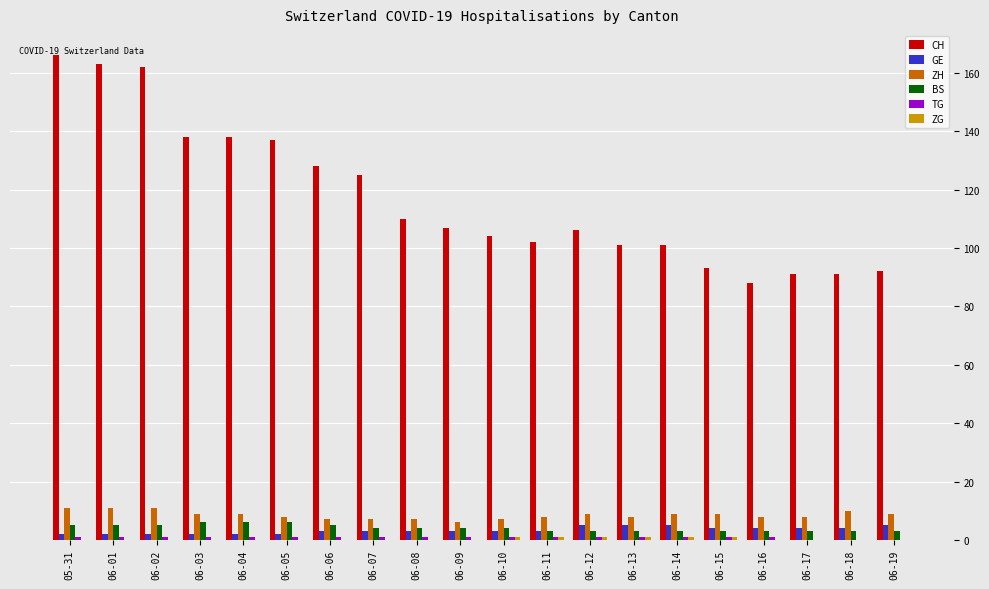

Which series has the largest total across all categories?

CH